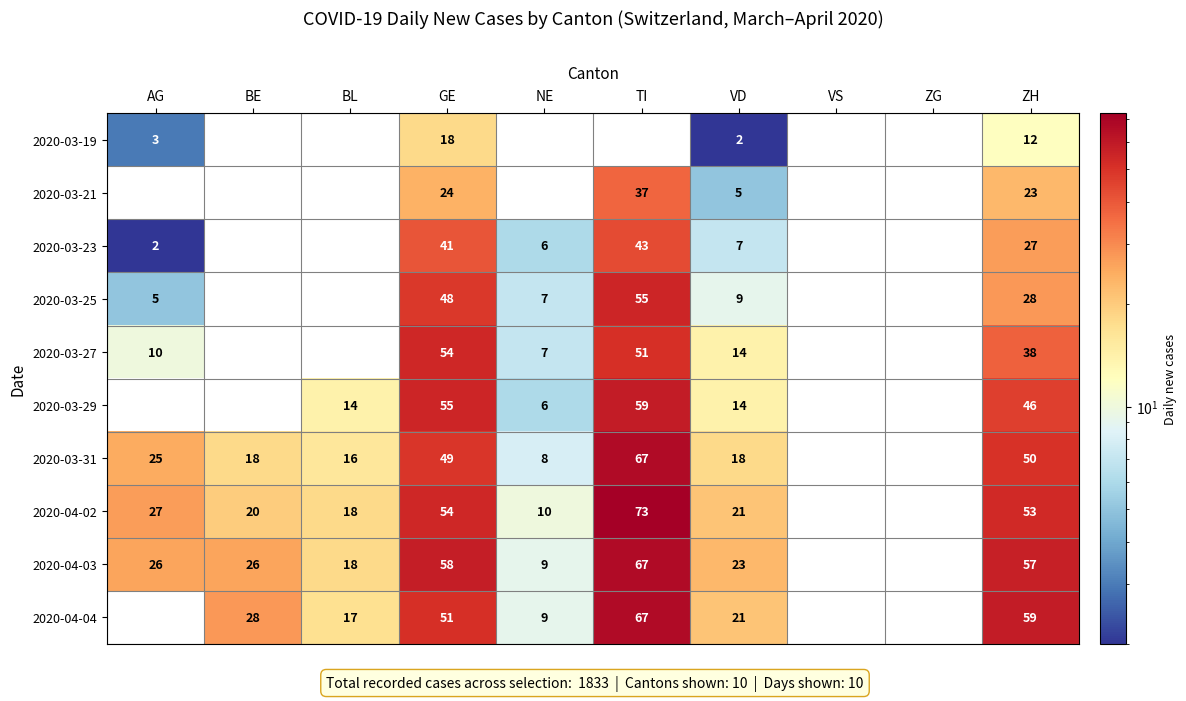

True or false: 2020-03-25 has a value of 9 at VD.

True